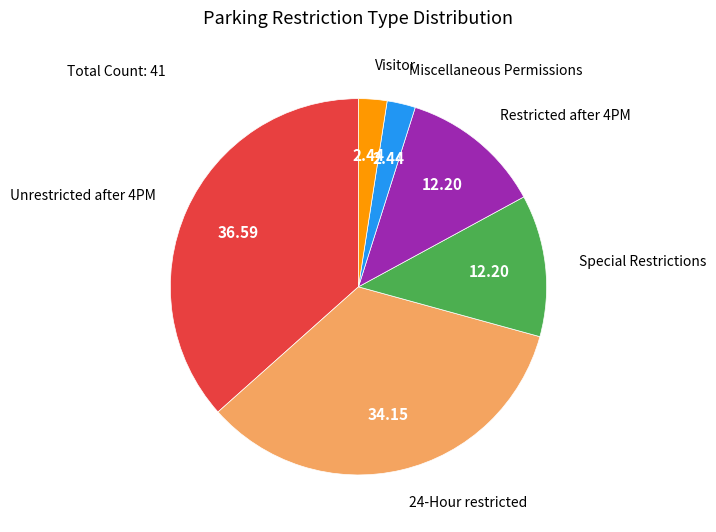

Count the number of slices in the pie.

6